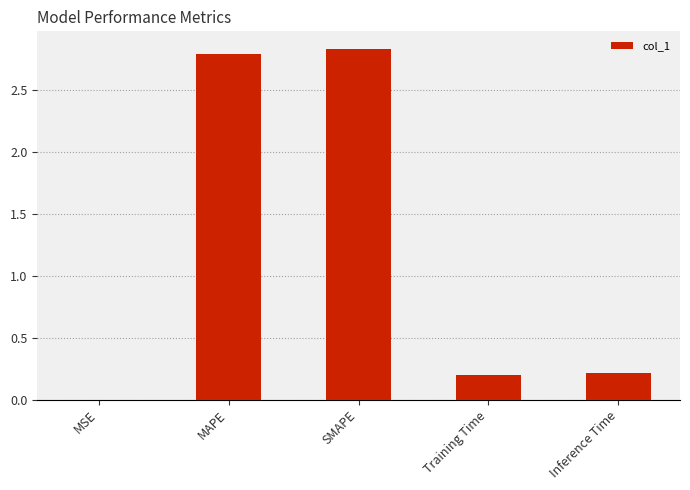

What is the sum of all values?

6.0